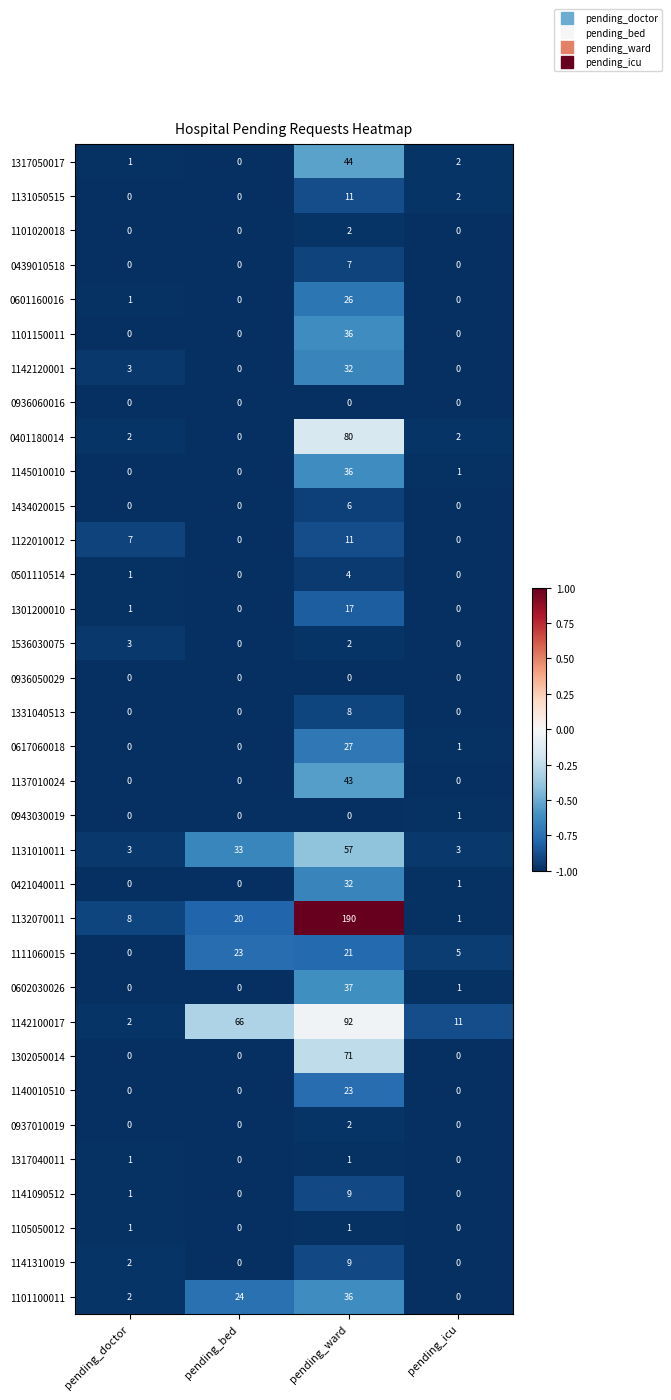

The value of 0602030026 at pending_bed is 16. True or false?

False